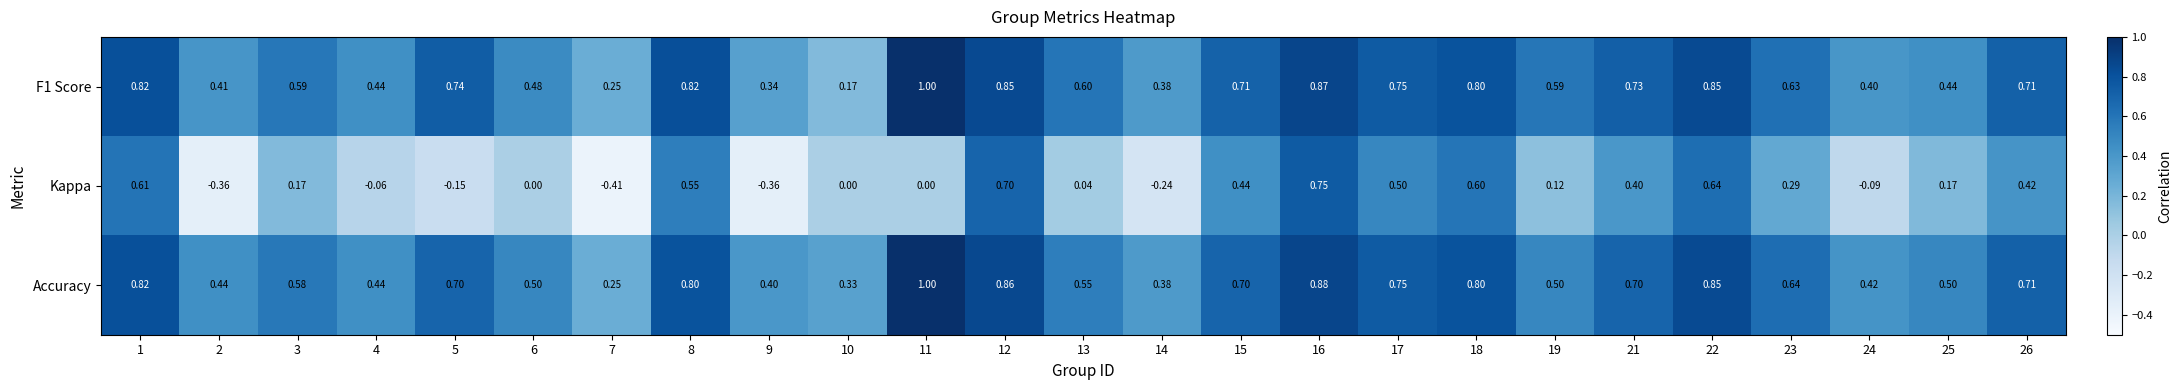

Which series has the largest total across all categories?

Accuracy